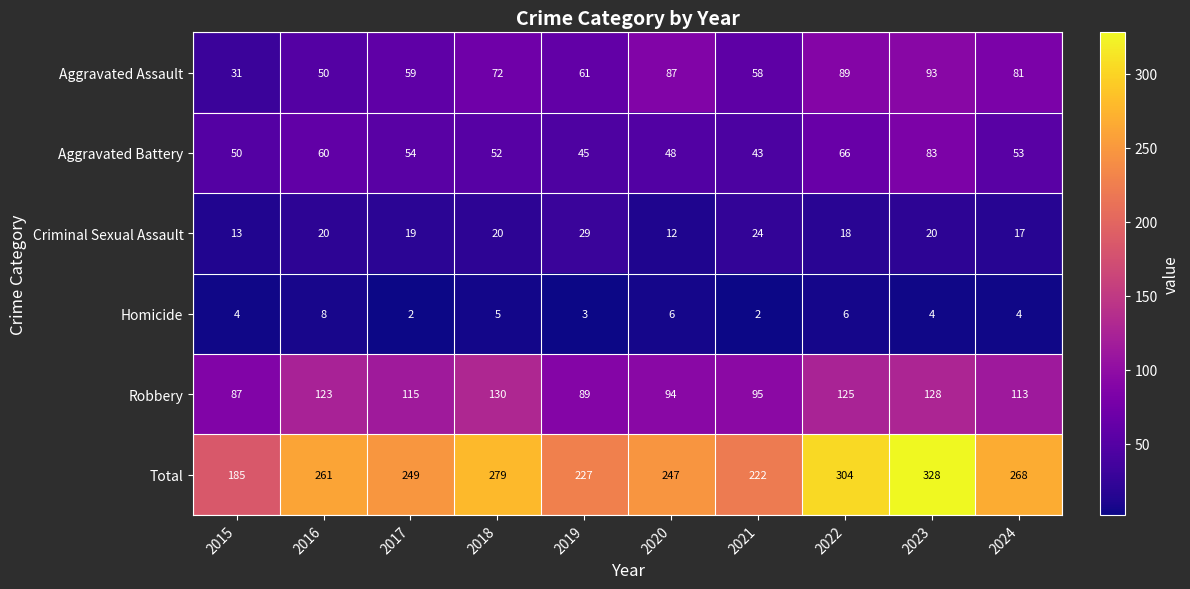

List the series in order of their peak value, lowest first.

Homicide, Criminal Sexual Assault, Aggravated Battery, Aggravated Assault, Robbery, Total